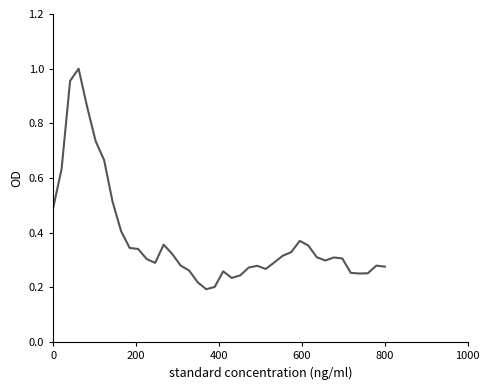

What is the difference between the maximum and minimum values?

0.8